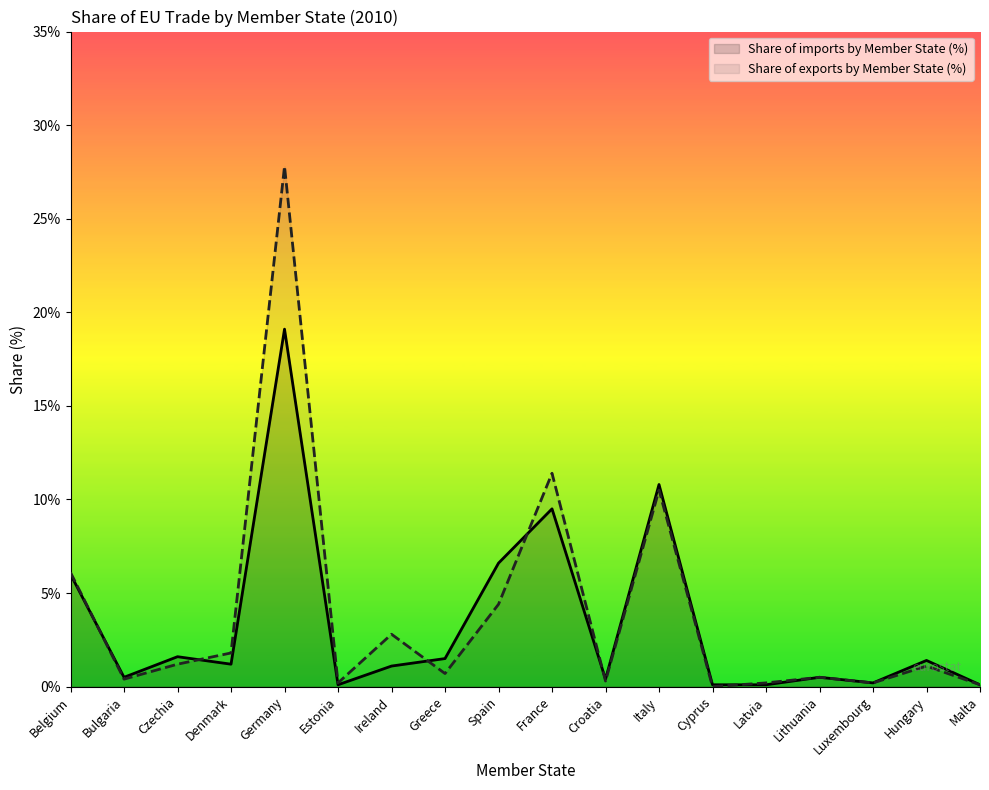

Between Czechia and Croatia, which is larger?

Czechia